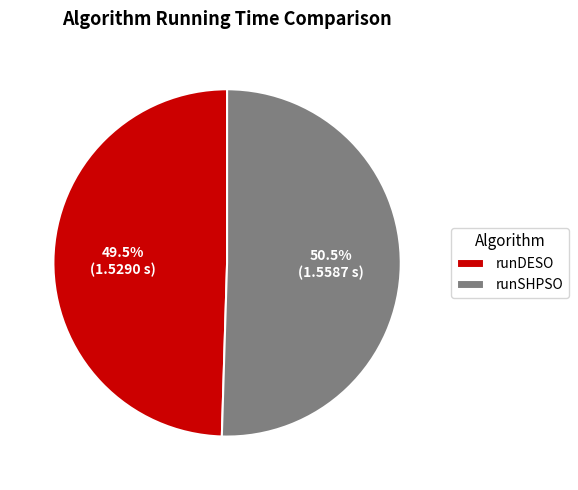

Rank the categories by value from highest to lowest.

runSHPSO, runDESO